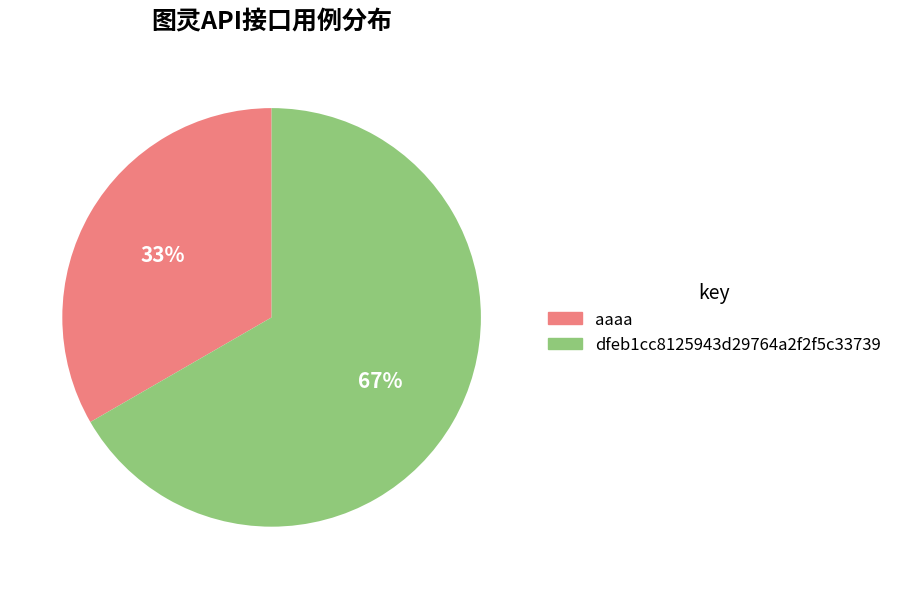

To the nearest percent, what percentage of the pie is dfeb1cc8125943d29764a2f2f5c33739?

67%